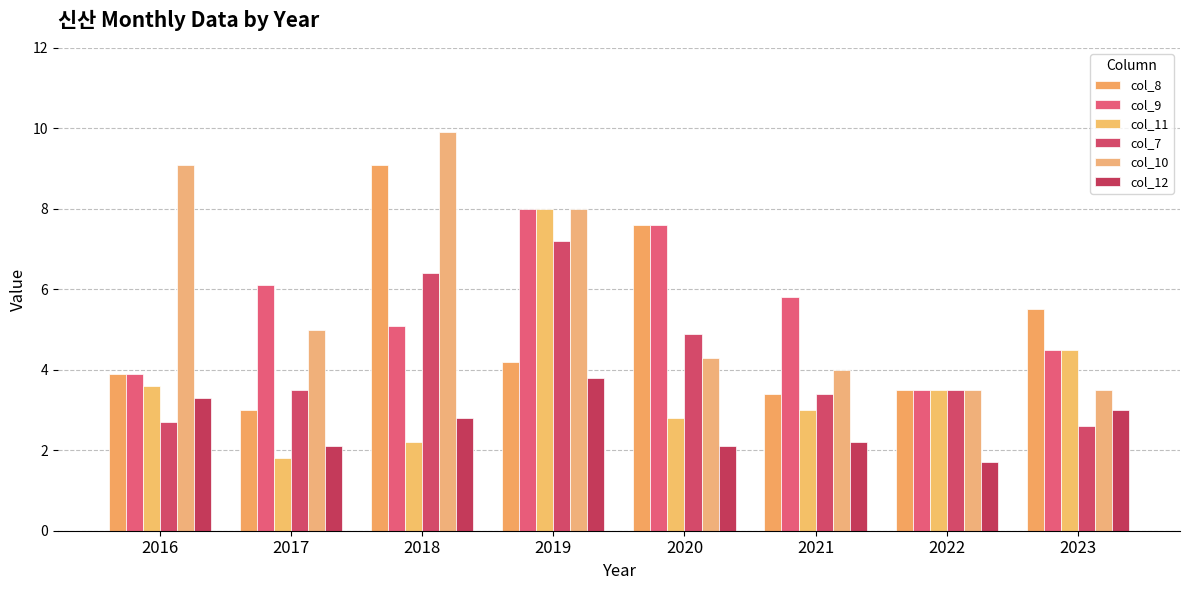

How many values in the col_8 series are below 4?

4